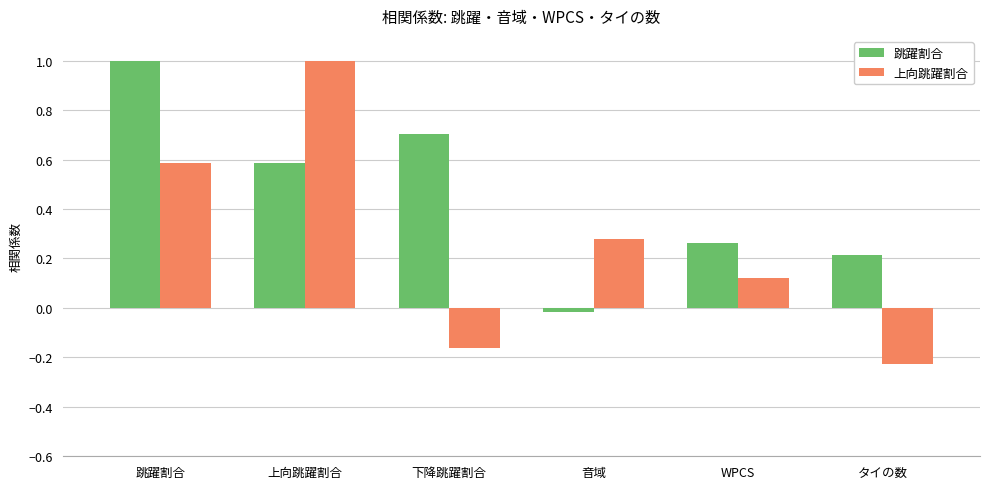

Is it true that 跳躍割合 equals 0.5 at 跳躍割合?

False